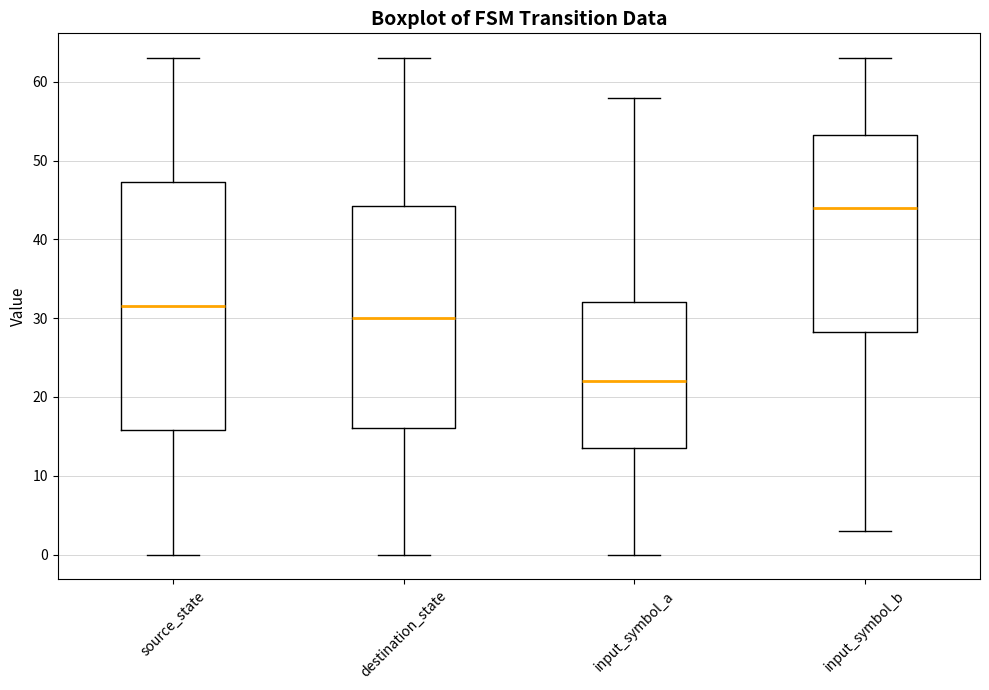

Where does the upper whisker of the box for input_symbol_a end on the y-axis? The values are not printed on the chart, so give them approximately, as read against the axis.

58